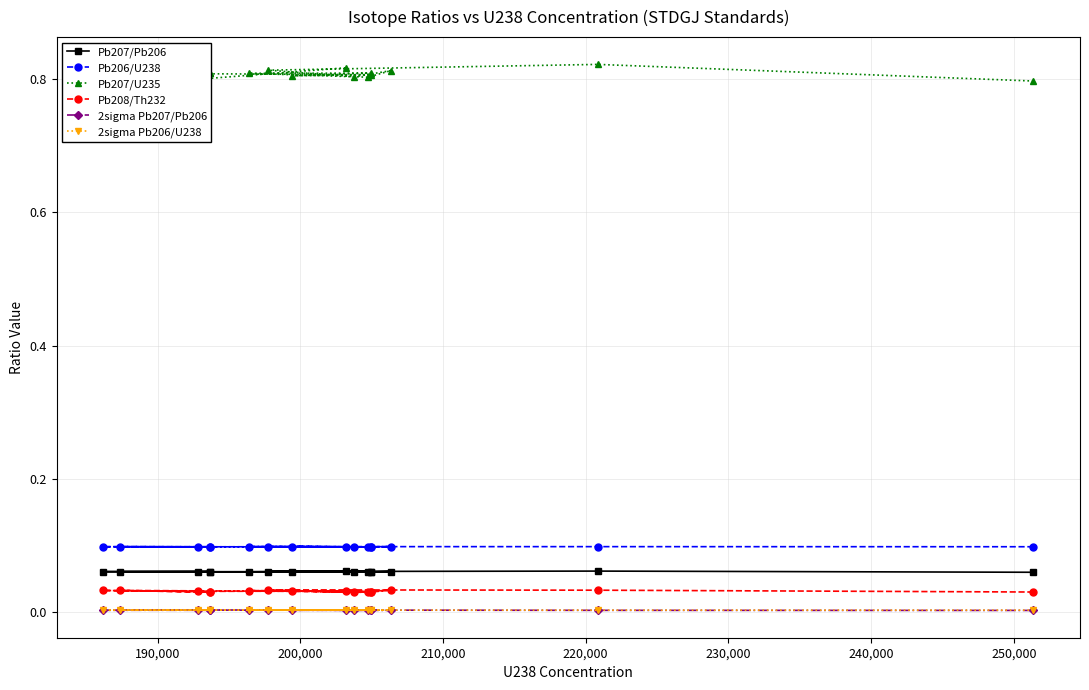

What is the maximum value shown in the chart?

0.8